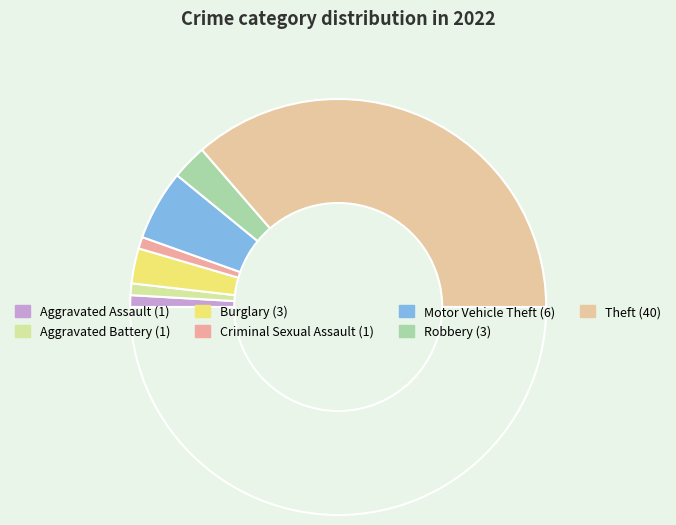

Rank the categories by value from highest to lowest.

Theft, Motor Vehicle Theft, Burglary, Robbery, Aggravated Assault, Aggravated Battery, Criminal Sexual Assault